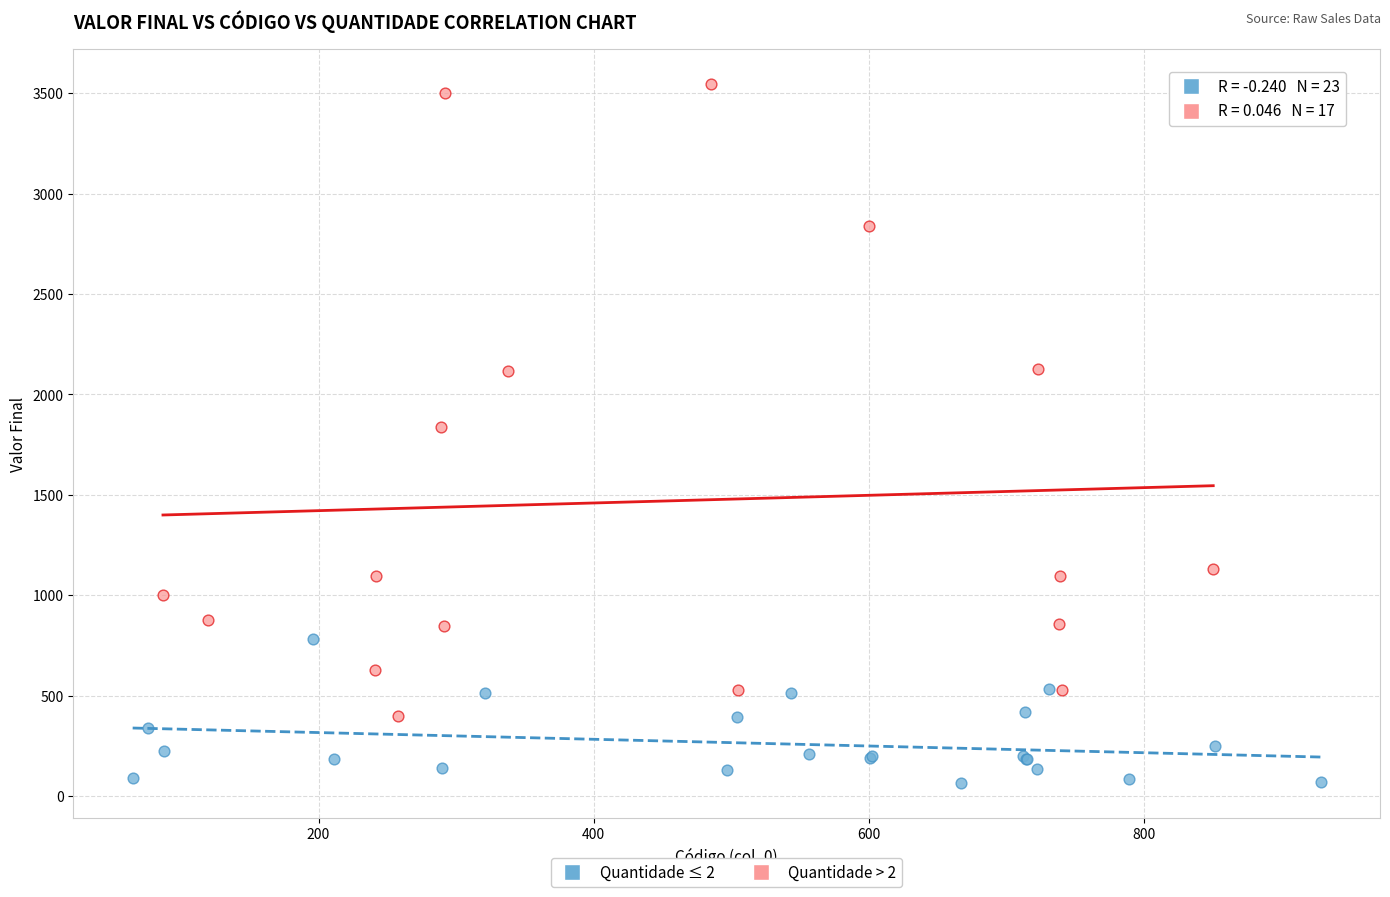

Which series has the widest spread of Y values?

Quantidade > 2